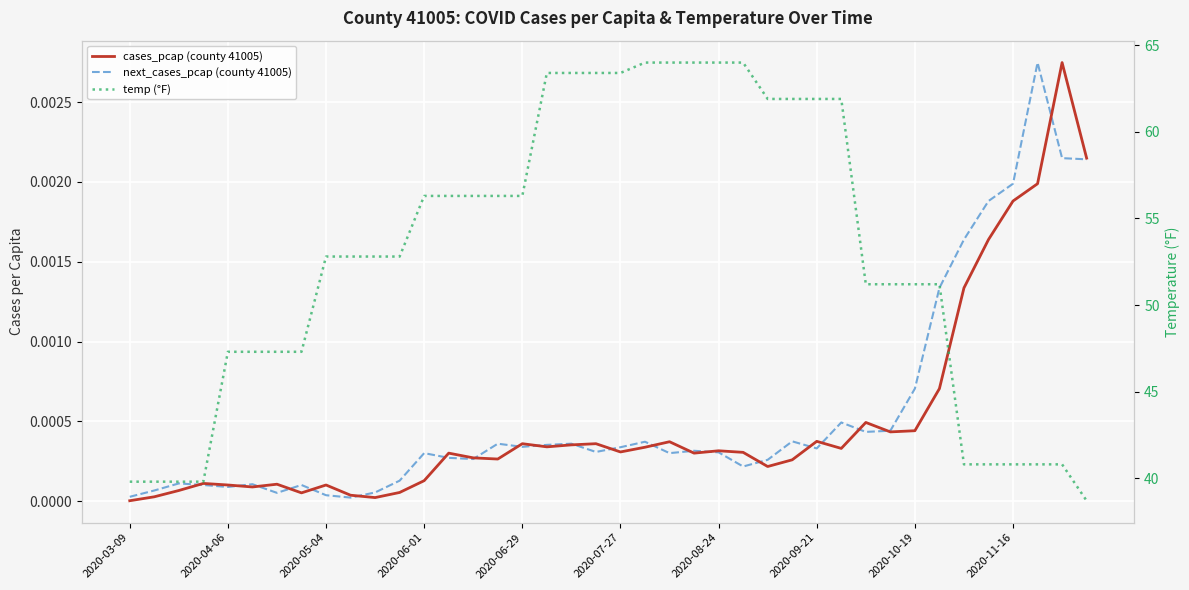

How many series are shown in this chart?

3